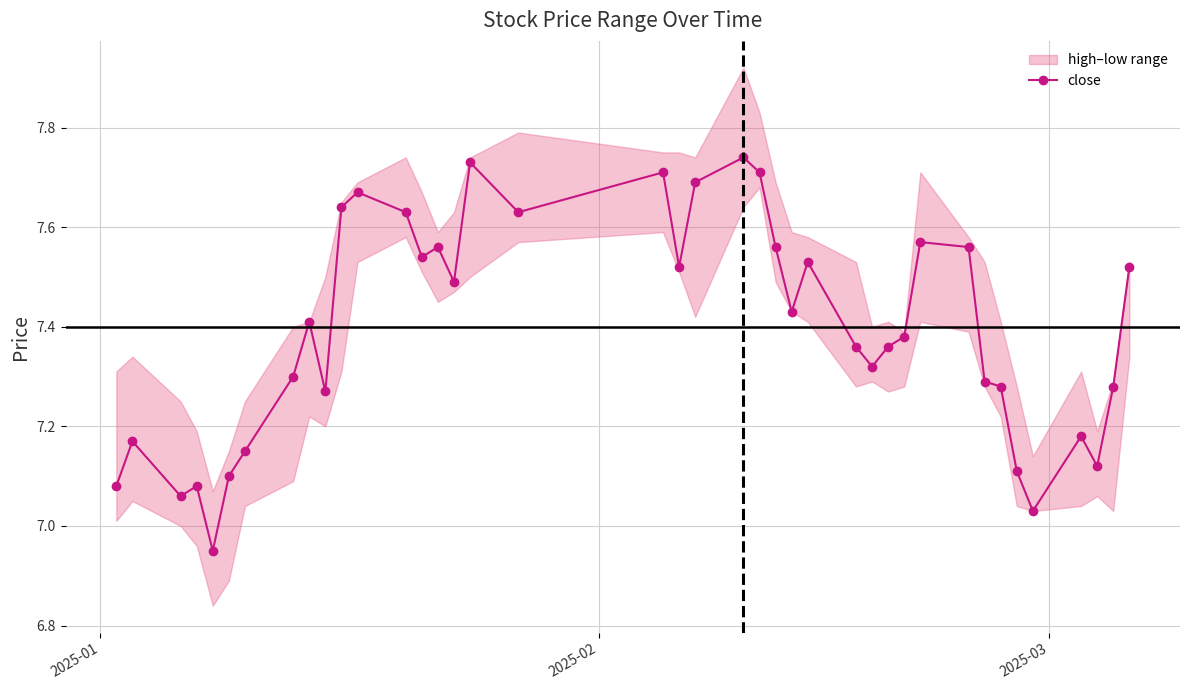

True or false: close has more than 1 points higher than both neighbors.

True